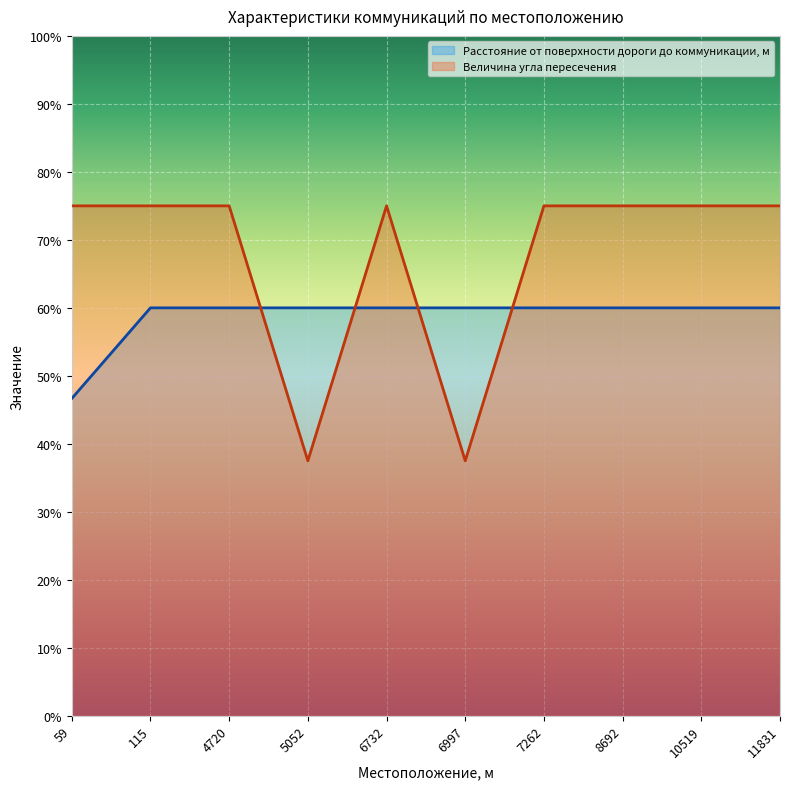

List the labels in order of Расстояние от поверхности дороги до коммуникации, м value, smallest first.

59, 115, 4720, 5052, 6732, 6997, 7262, 8692, 10519, 11831